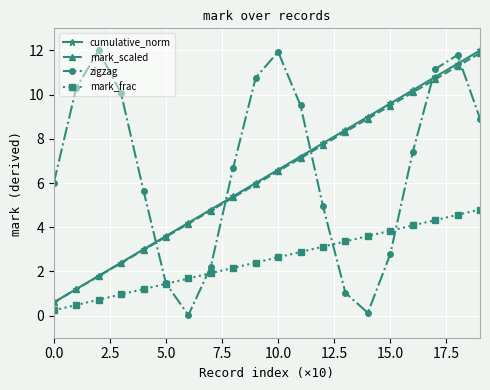

True or false: zigzag and cumulative_norm intersect in this chart.

True